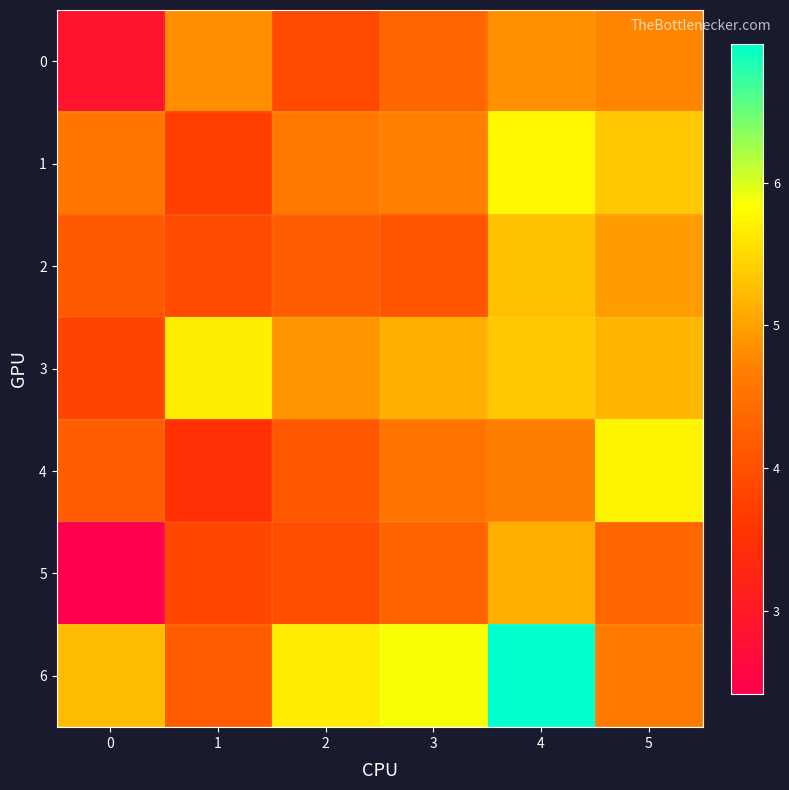

At which category is the sum across all series the highest?

4